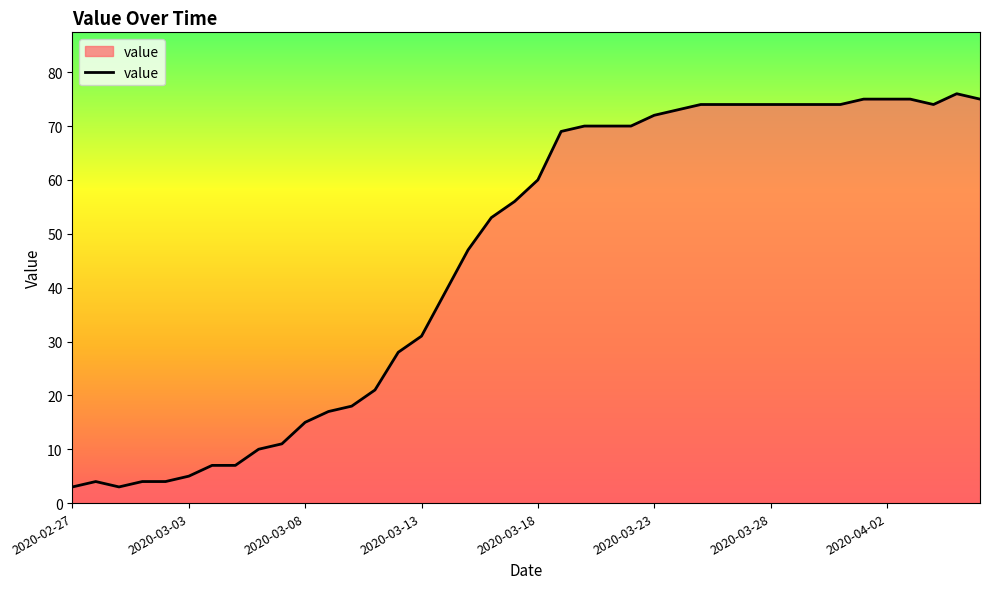

What is the smallest value displayed?

3